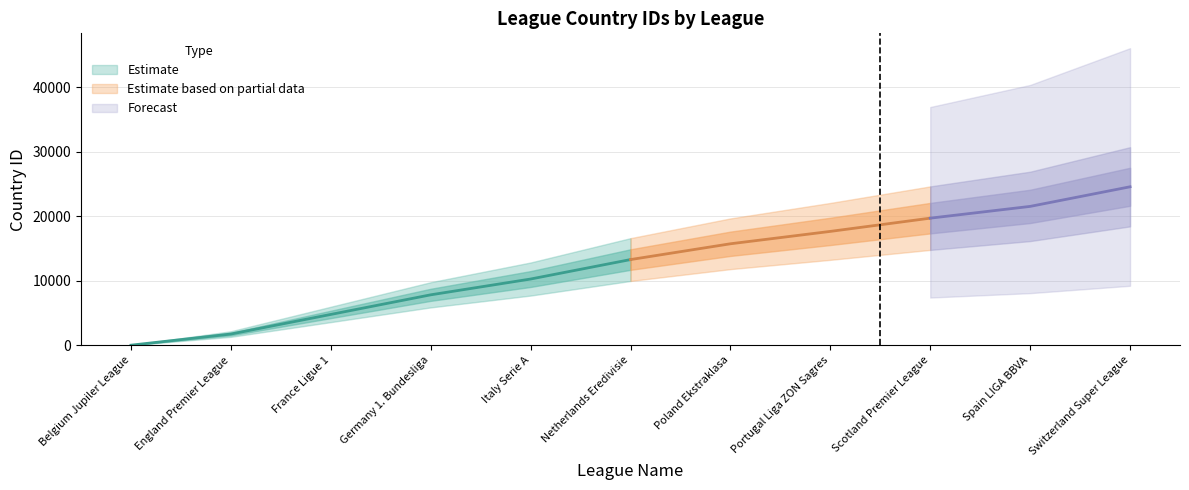

Which category has the highest value across all series?

Switzerland Super League